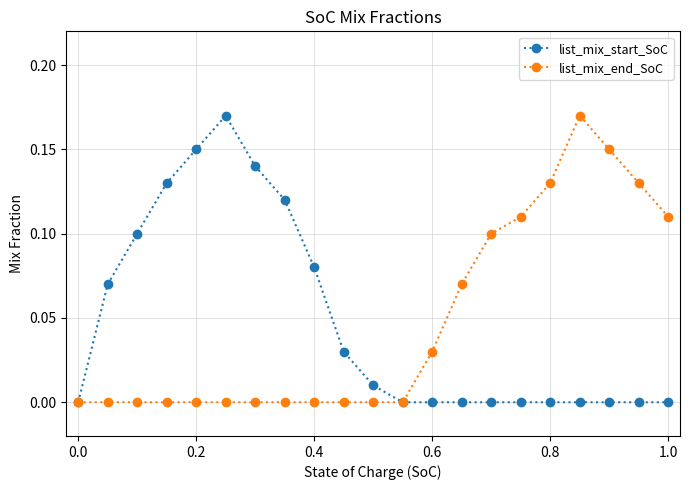

What are all the series names shown in the legend?

list_mix_start_SoC, list_mix_end_SoC